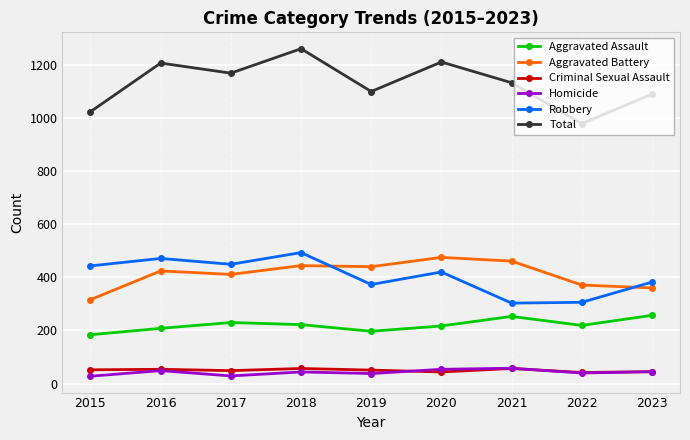

True or false: Robbery has more than 2 points higher than both neighbors.

True